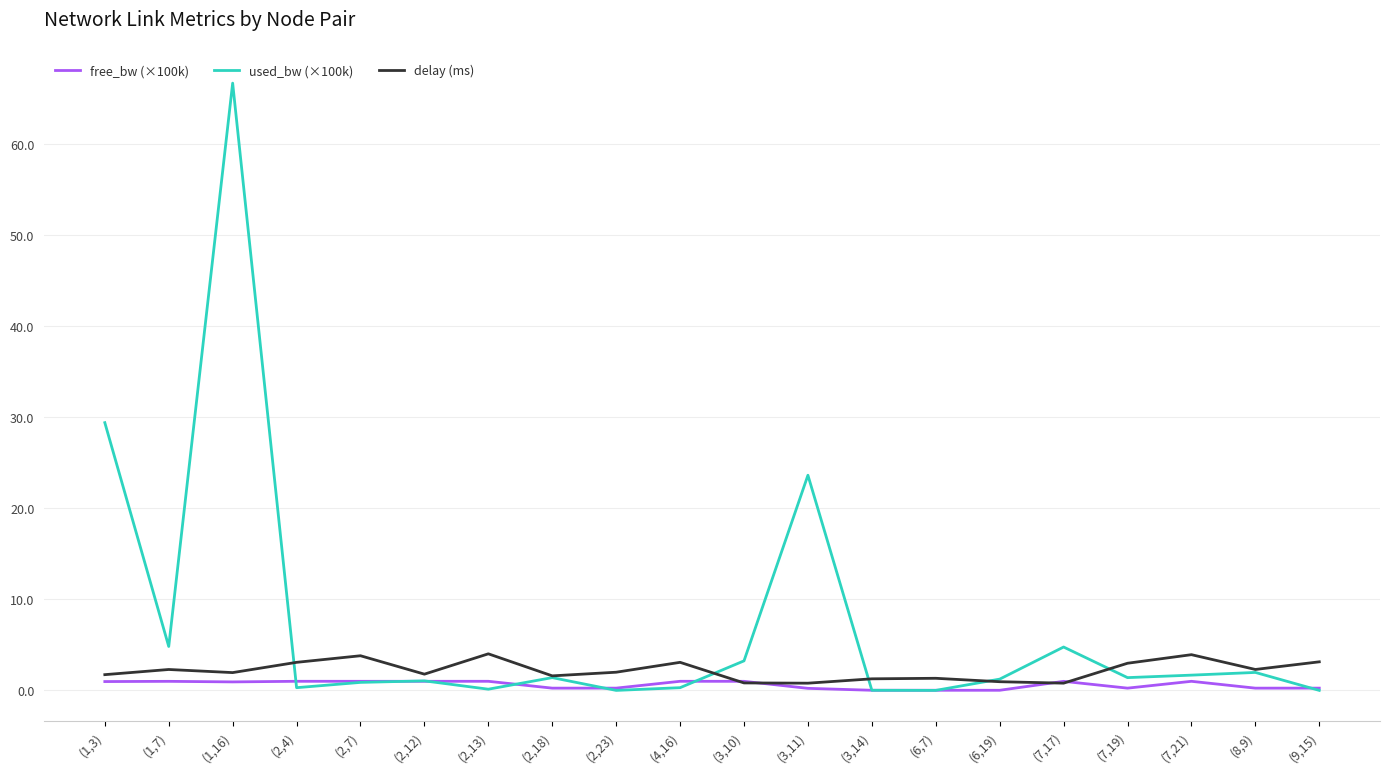

What position from the left is (6,7)?

14